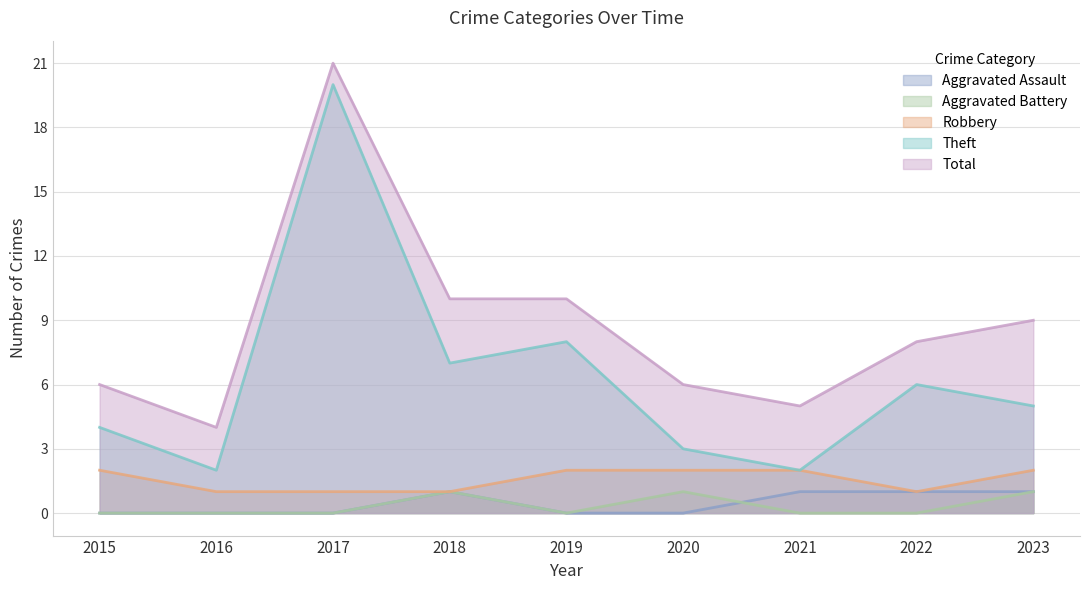

True or false: Robbery and Aggravated Assault cross at least once.

False